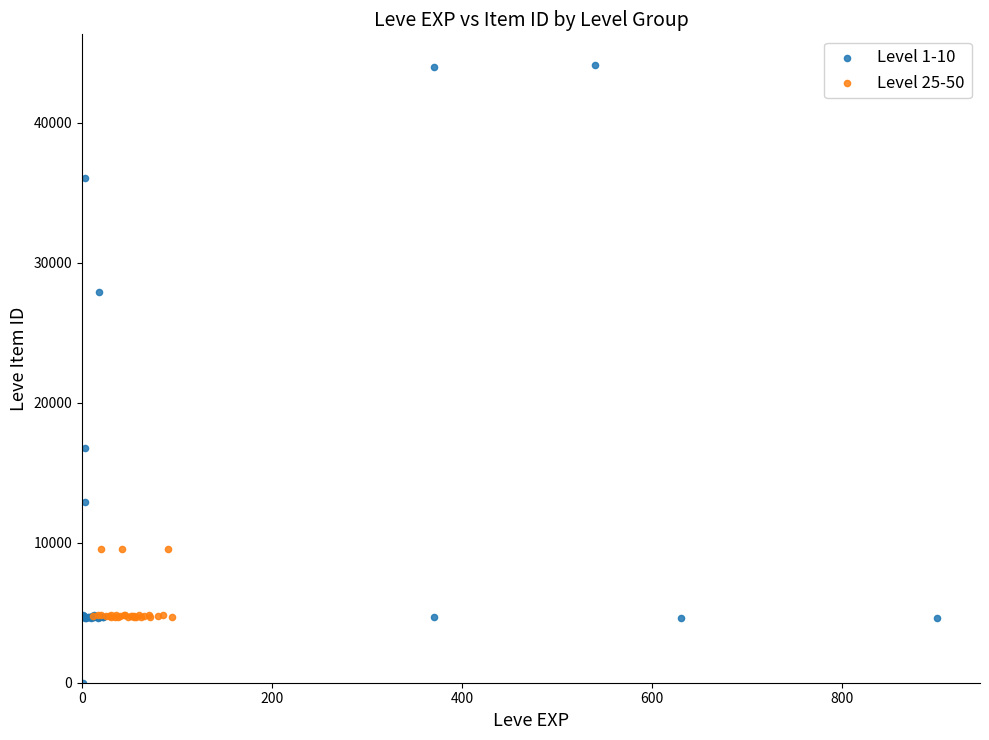

Which series reaches the maximum Y coordinate?

Level 1-10